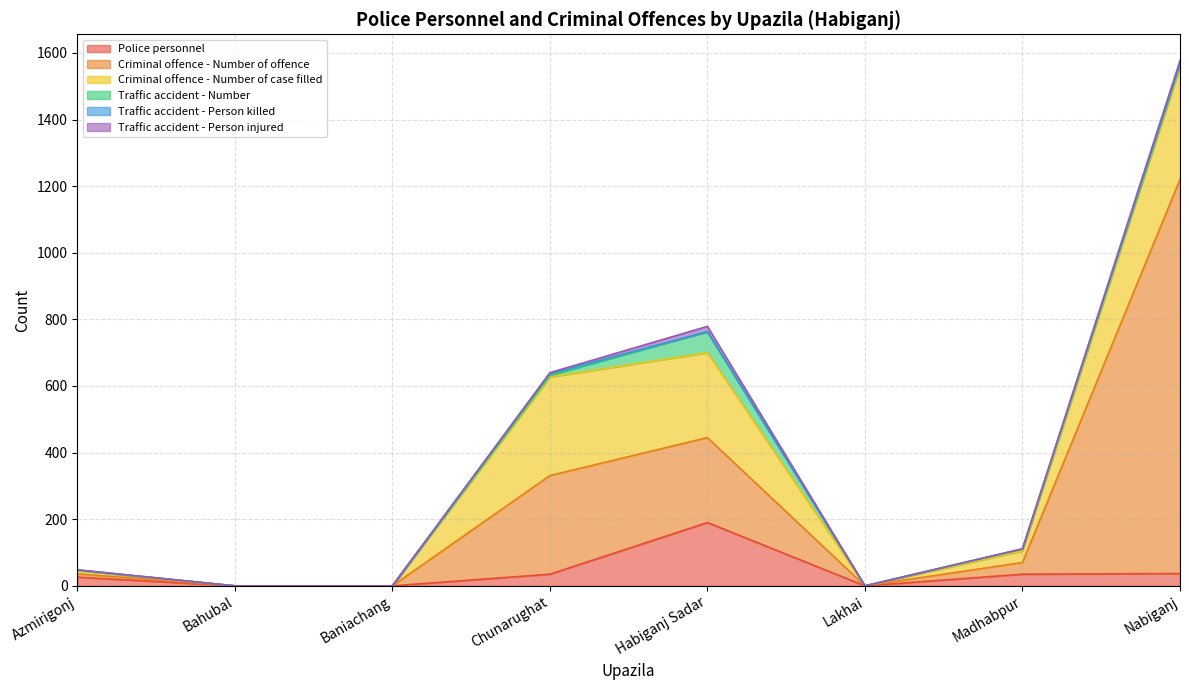

At Habiganj Sadar, list the series in order from largest to smallest.

Criminal offence - Number of offence, Criminal offence - Number of case filled, Police personnel, Traffic accident - Number, Traffic accident - Person injured, Traffic accident - Person killed